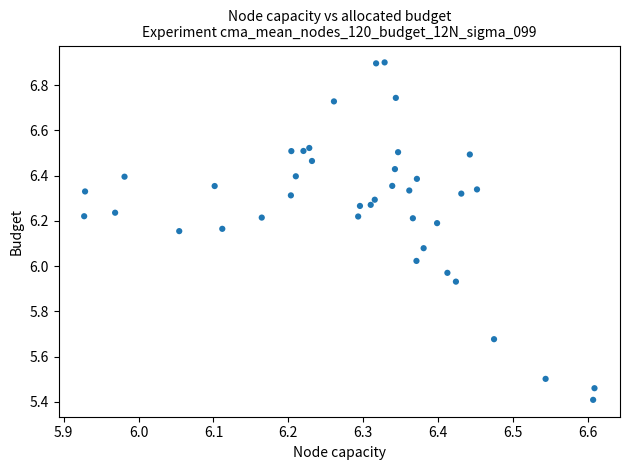

What is the range of Y values (max minus min)?

1.5